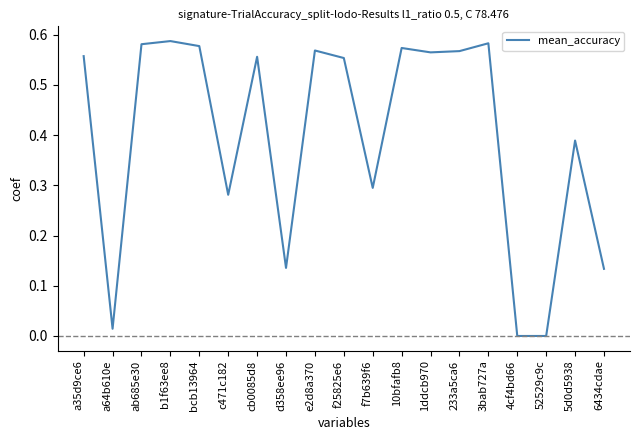

What is the sum of all values?

7.5